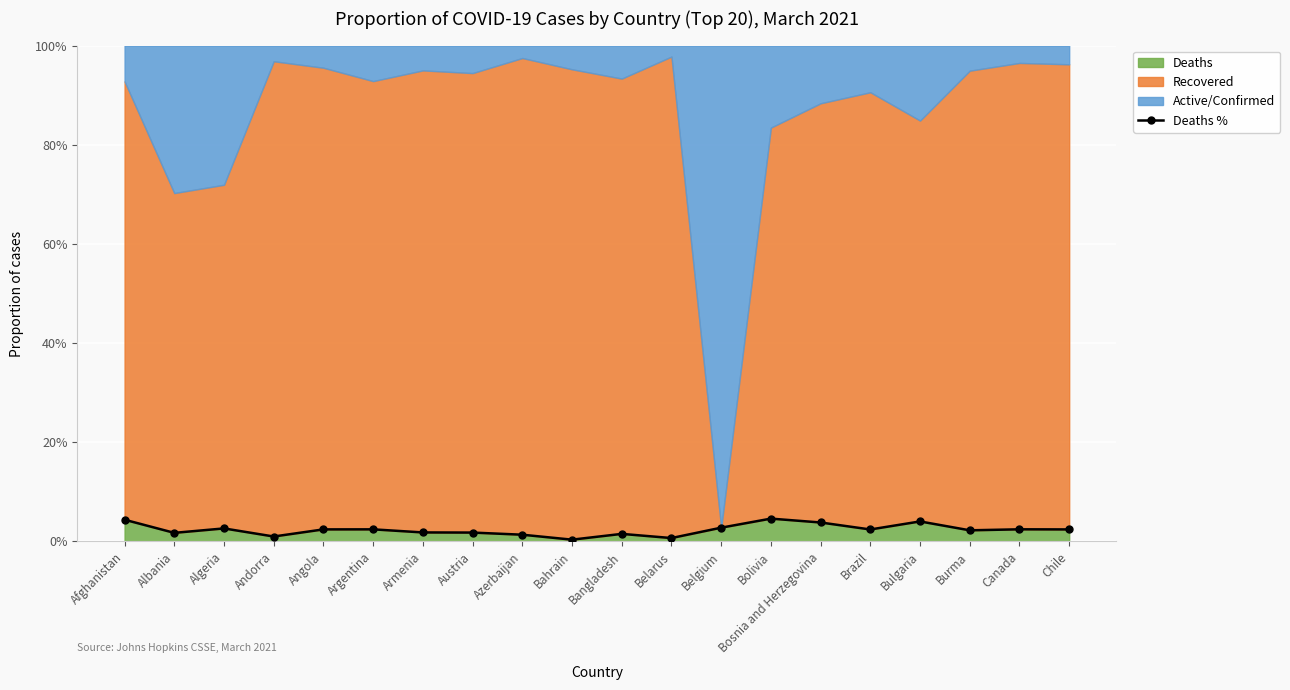

What position from the left is Brazil?

16